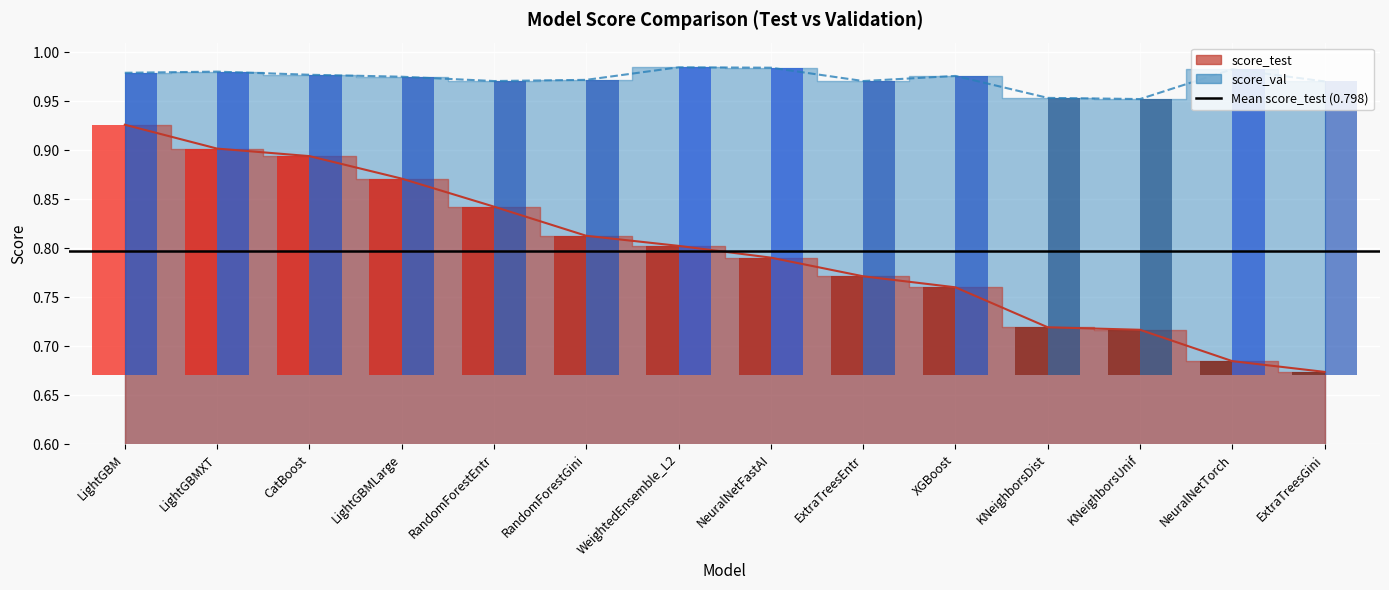

The score_test (bar) series shows 0.1 at ExtraTreesEntr. True or false?

False